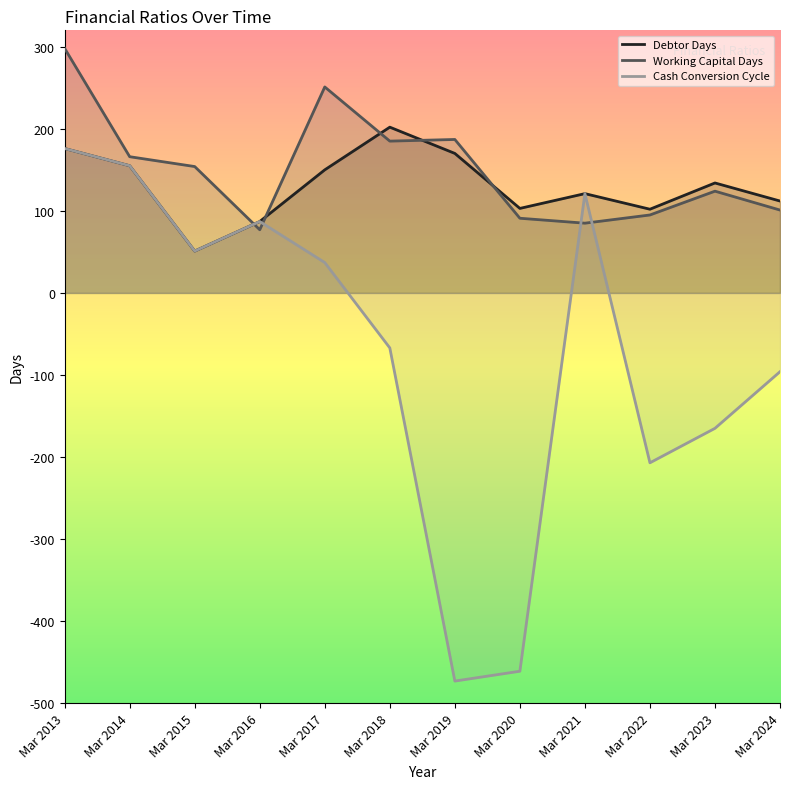

What is the value of the Debtor Days point at the 8th from the left?

103